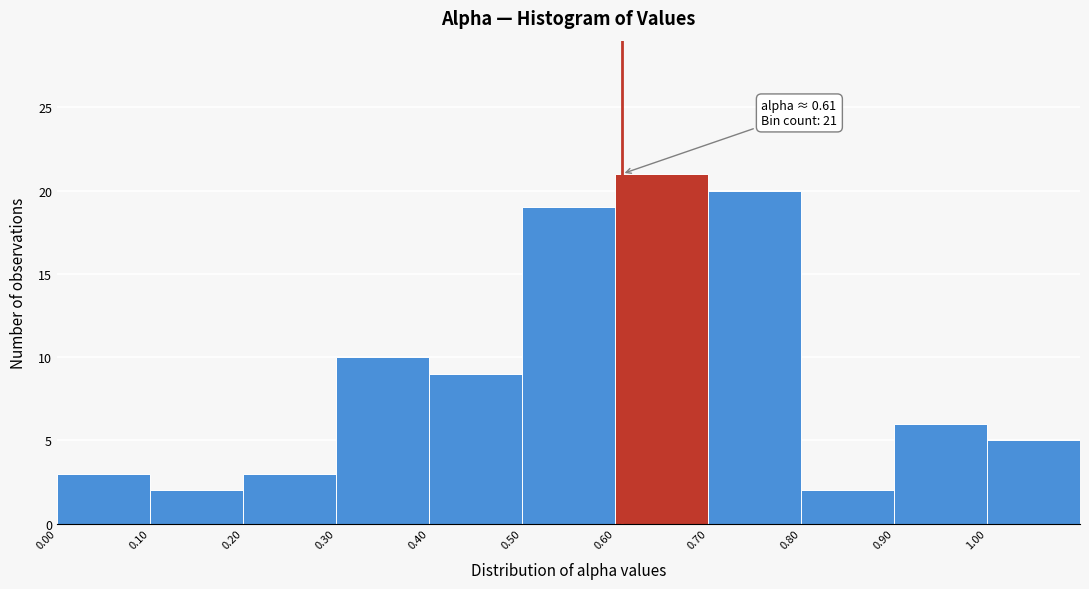

Which range on the x-axis has the tallest bar?

0.6 to 0.7